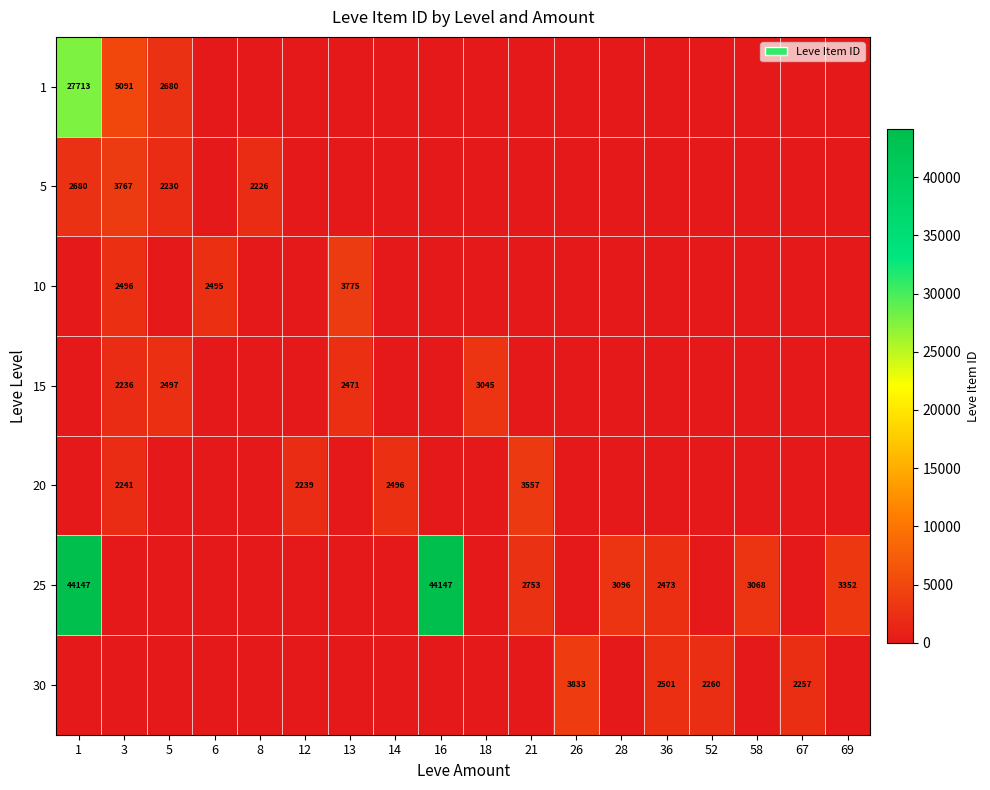

What is the difference between the 15 values at 3 and 5?

261